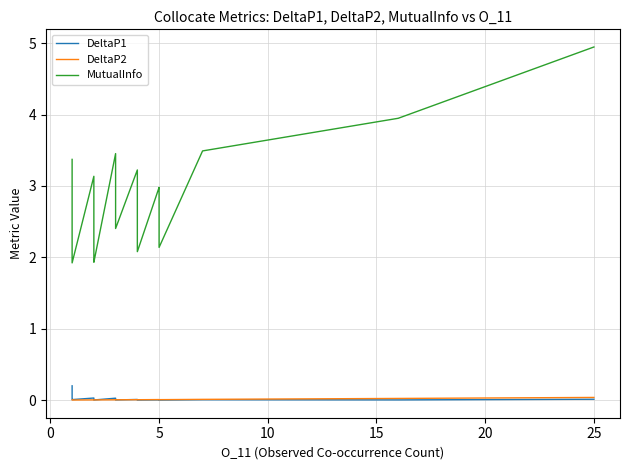

At how many categories does at least one series exceed 0?

40